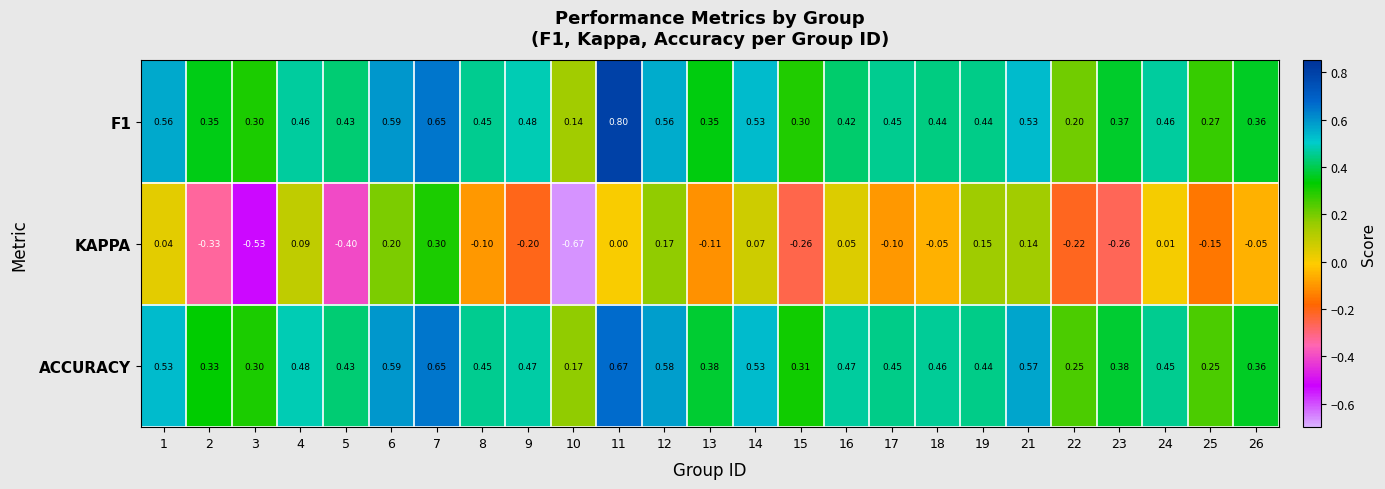

Which series has the largest range (max minus min)?

KAPPA